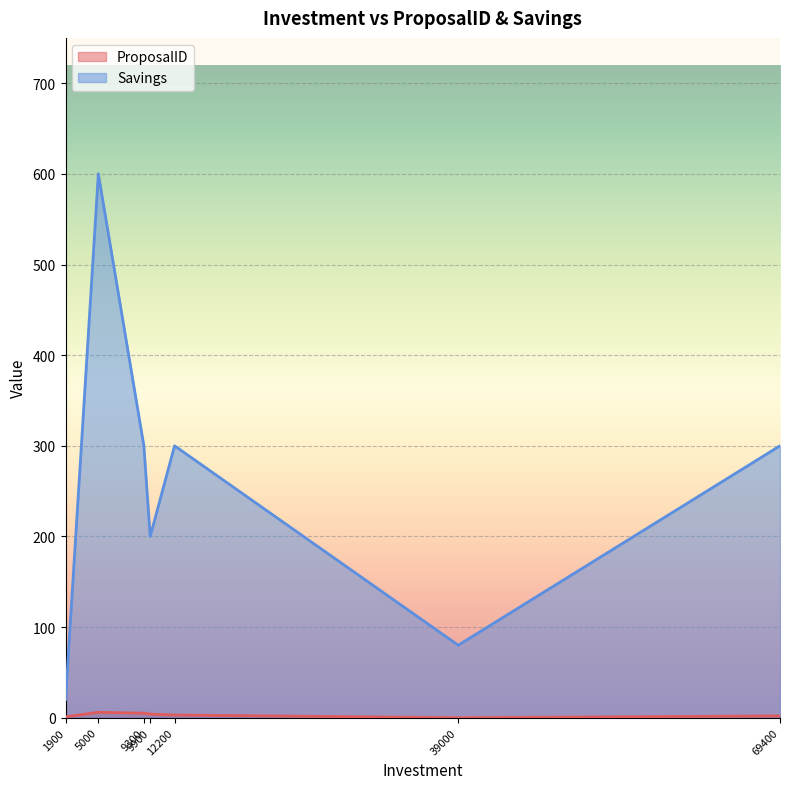

What is the value of the ProposalID point at the 3rd from the left?

5